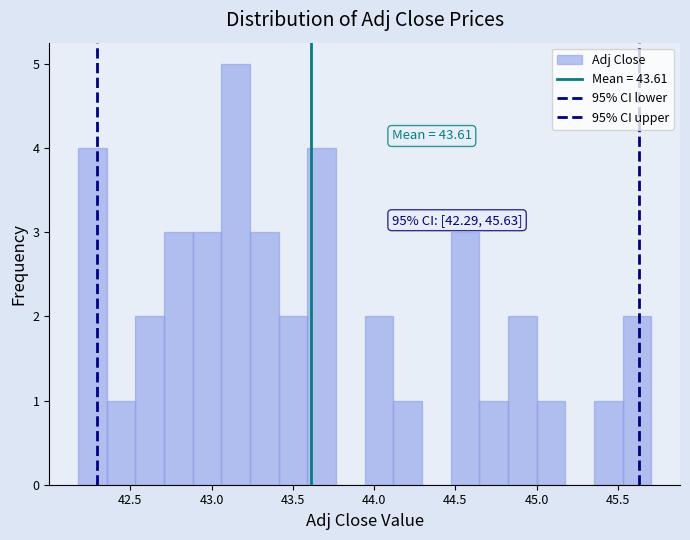

Read against the x-axis, roughly where is the centre of the tallest bar?

43.15